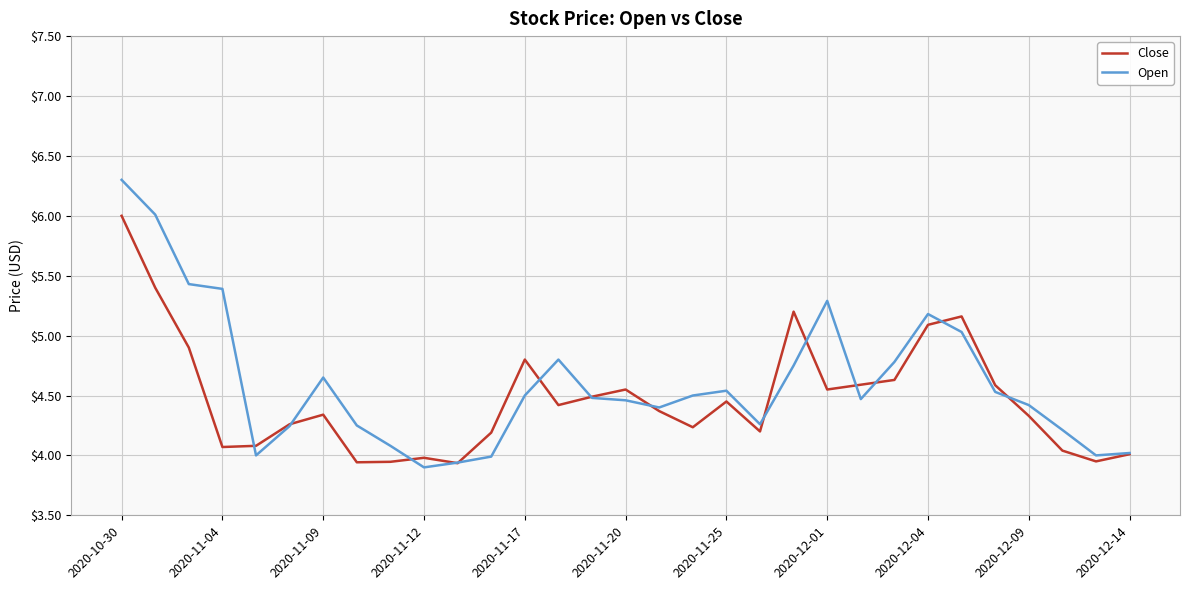

In Open, how many points are higher than both neighbors (excluding endpoints)?

5